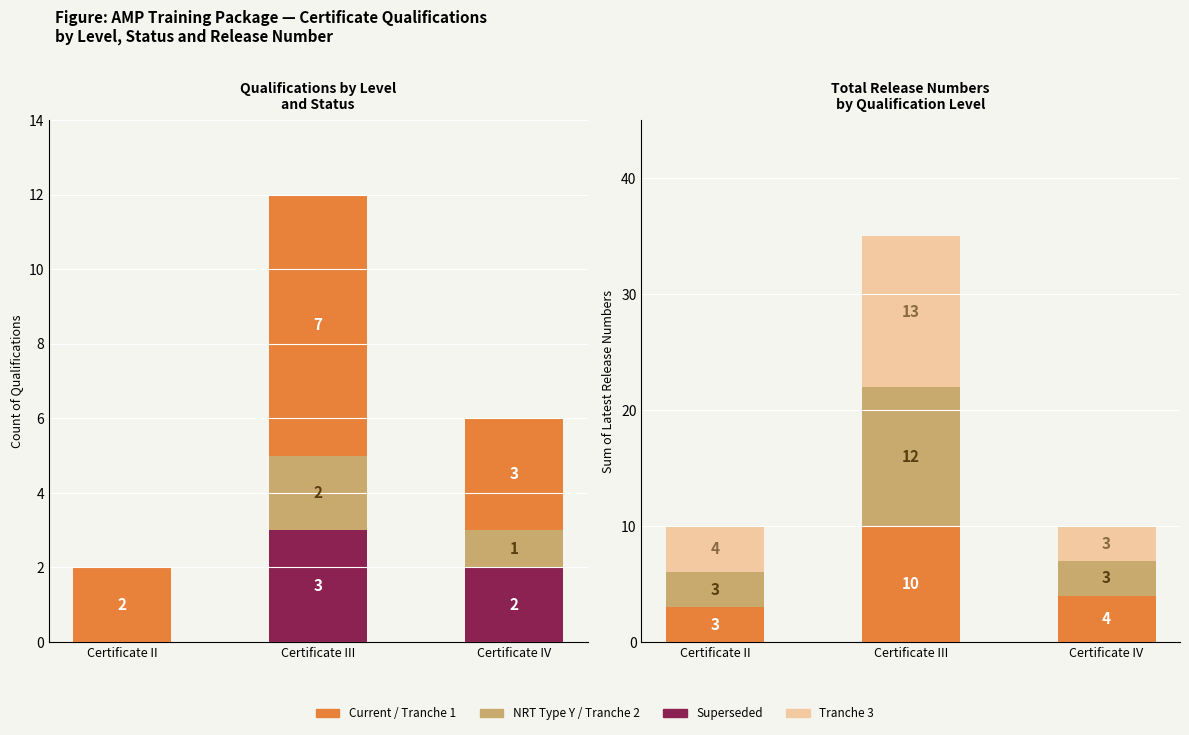

Reading left to right, list all the values displayed in this chart.

Superseded: Certificate II=0	Certificate III=3	Certificate IV=2
NRT Type Y (Special): Certificate II=0	Certificate III=2	Certificate IV=1
Current: Certificate II=2	Certificate III=7	Certificate IV=3
Release Tranche 1: Certificate II=3	Certificate III=10	Certificate IV=4
Release Tranche 2: Certificate II=3	Certificate III=12	Certificate IV=3
Release Tranche 3: Certificate II=4	Certificate III=13	Certificate IV=3